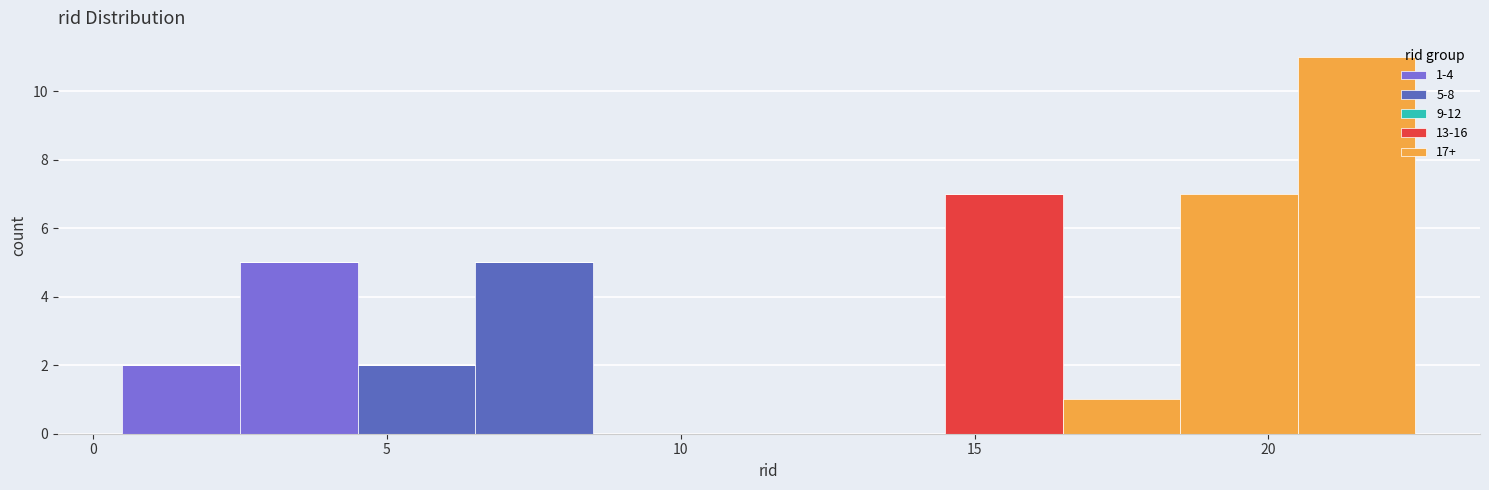

Which range on the x-axis has the tallest stacked bar (by total height)?

20.5 to 22.5